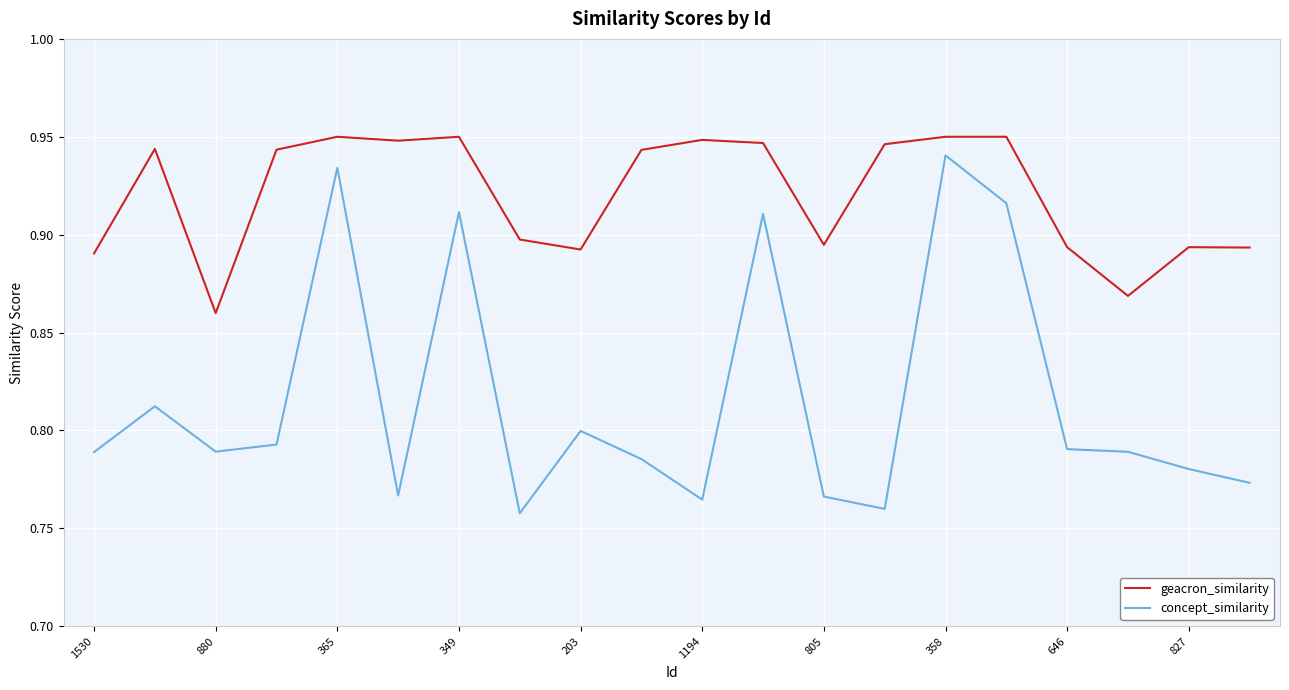

Which series has the largest total across all categories?

geacron_similarity